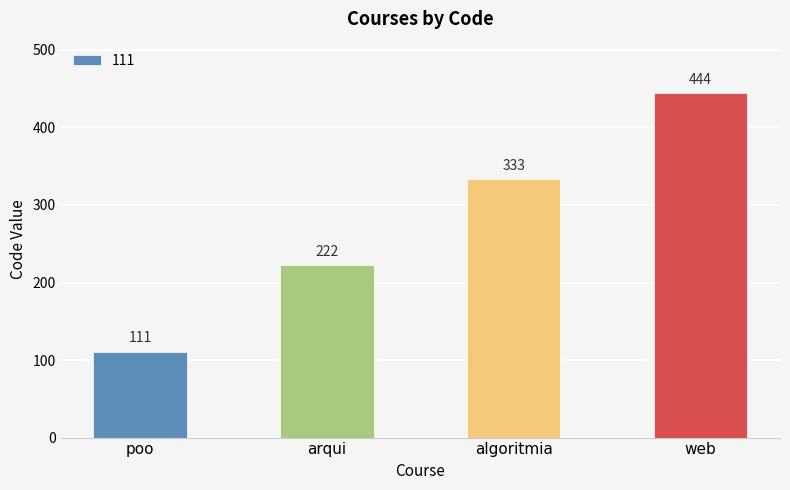

Reading left to right, what are all the values shown in this chart?

poo=111	arqui=222	algoritmia=333	web=444